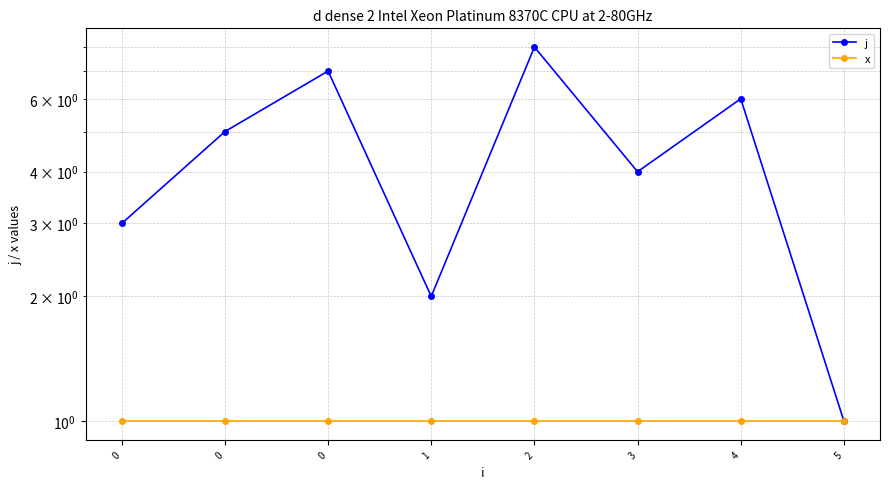

What is the sum of all x values?

8